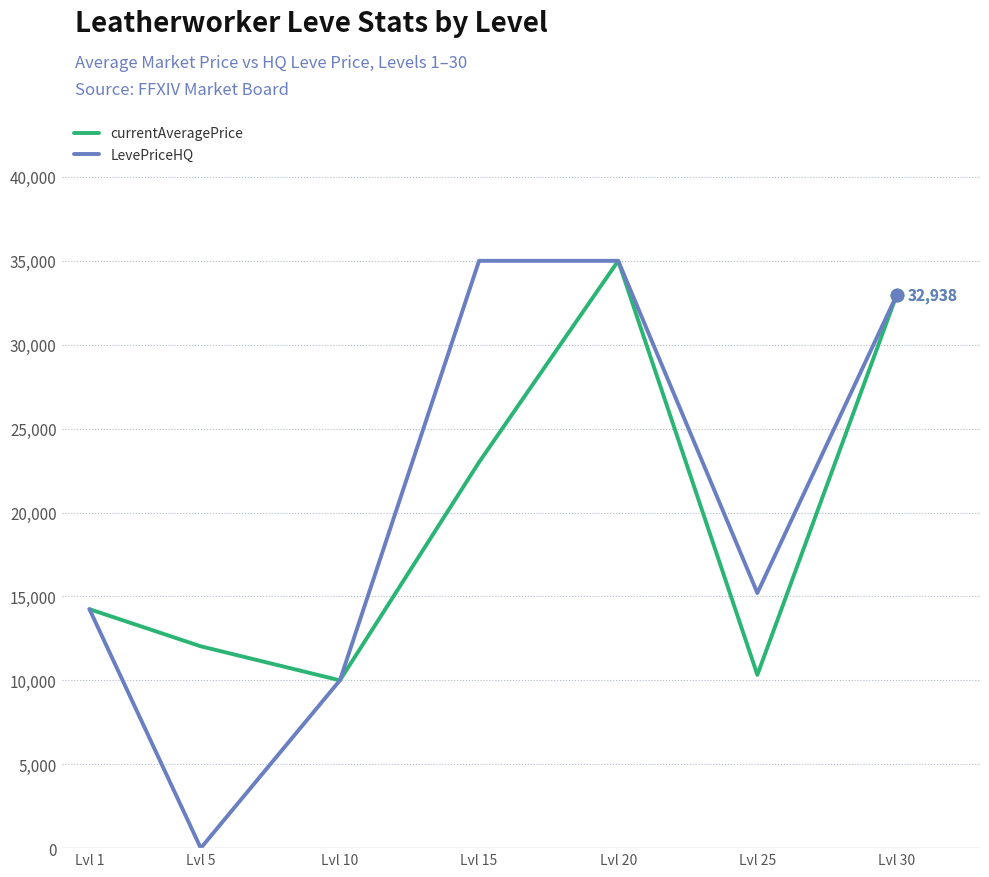

Is the value of LevePriceHQ at Lvl 30 greater than the value of currentAveragePrice at Lvl 10?

Yes